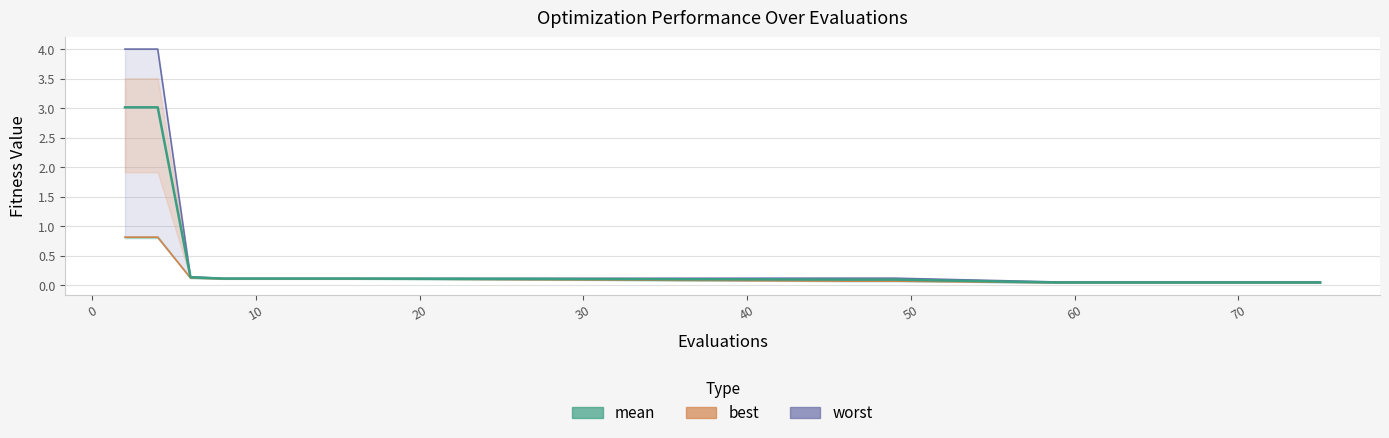

True or false: worst has a value of 0.1 at 19.

False